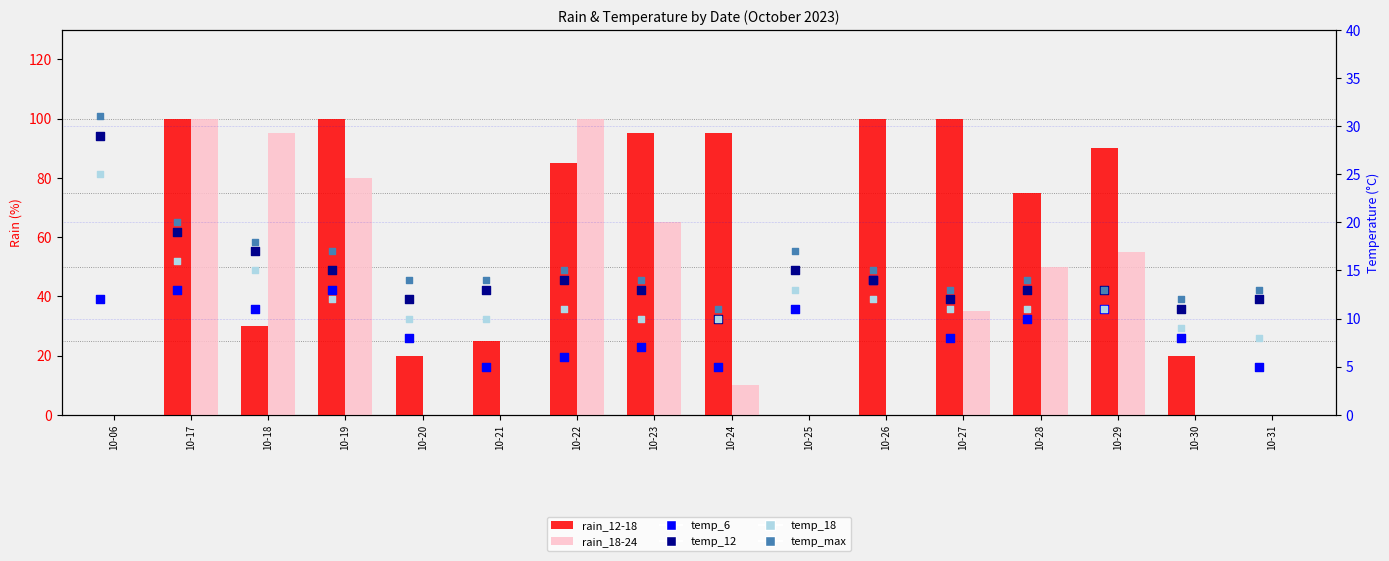

What are all the series names shown in the legend?

rain_12-18, rain_18-24, temp_6, temp_12, temp_18, temp_max